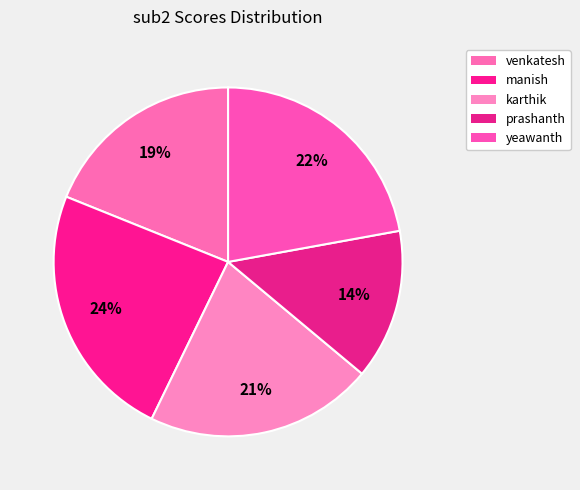

How many segments does this pie chart have?

5